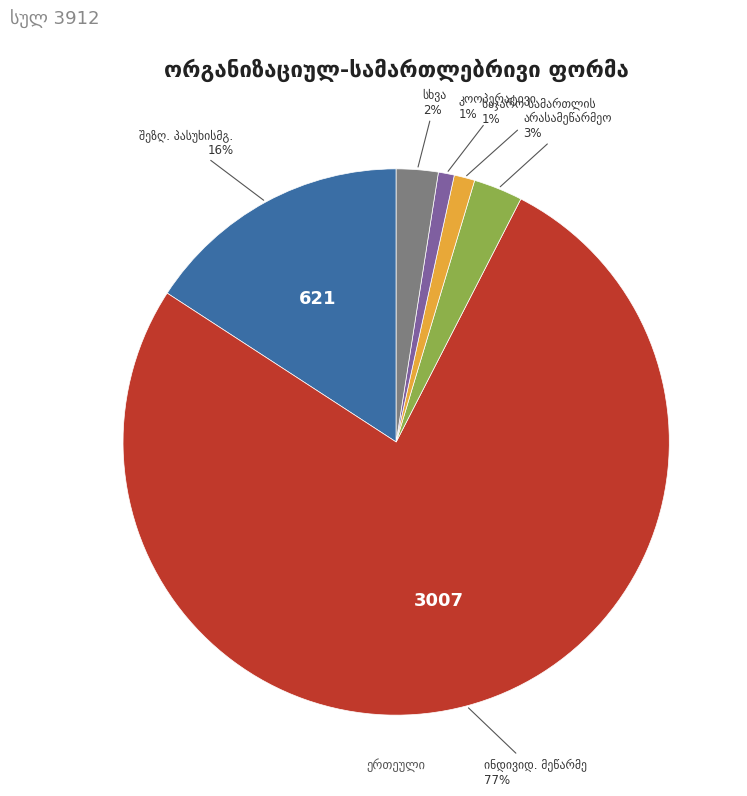

Does any single category account for the majority?

Yes